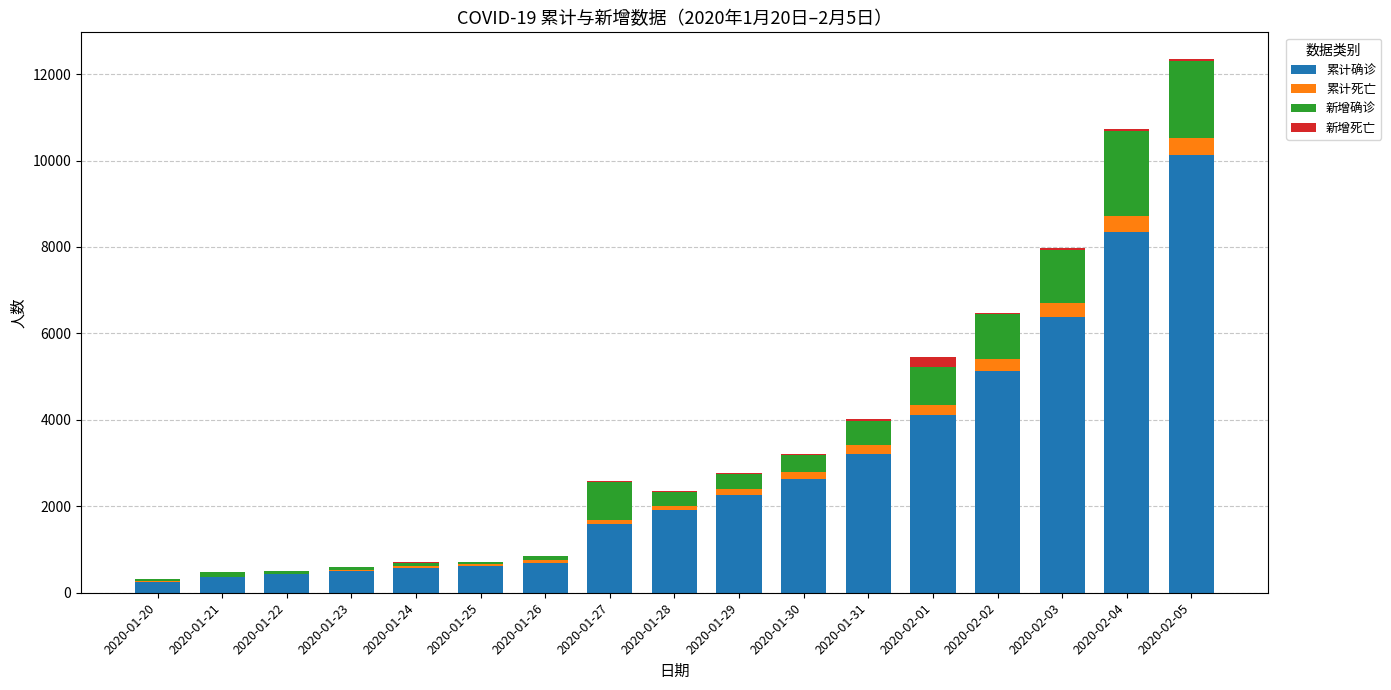

Which category has the highest value in the 累计确诊 series?

2020-02-05